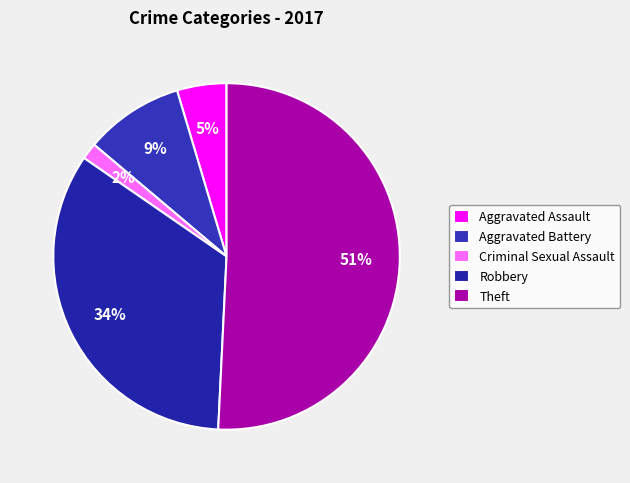

Does any single category account for the majority?

Yes